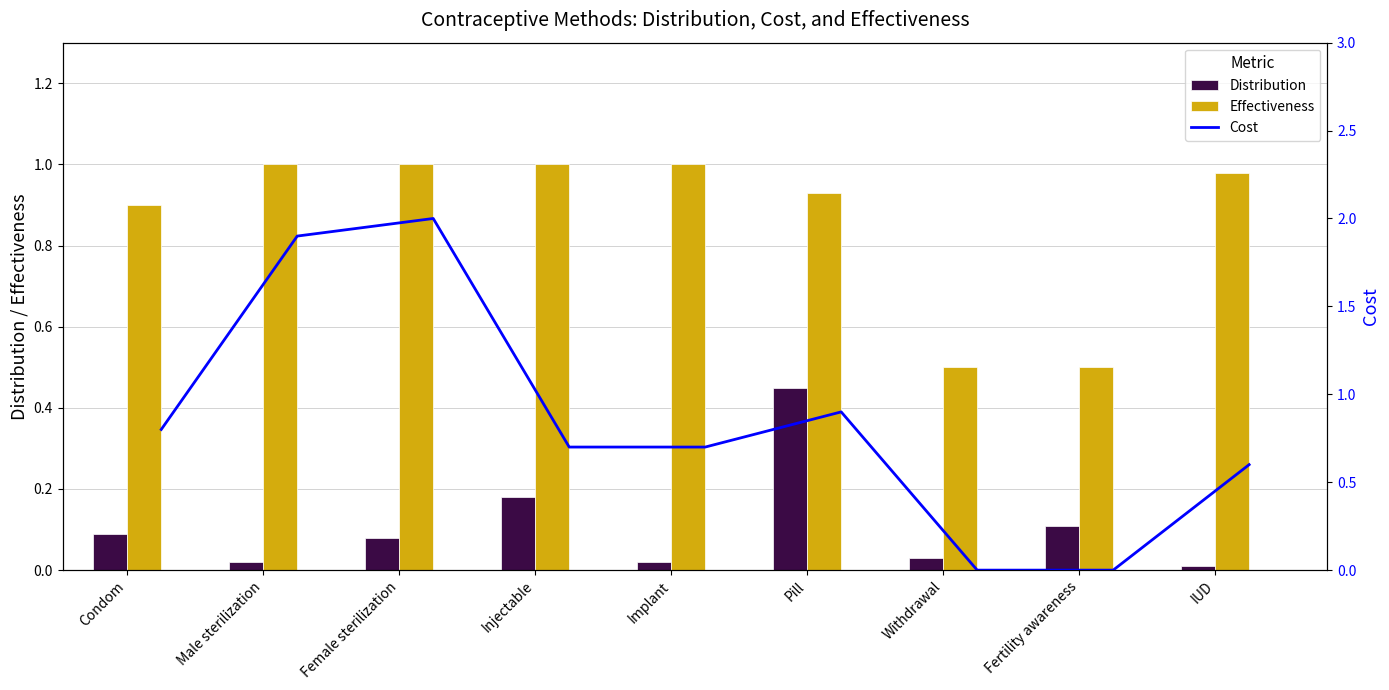

At which label is Distribution closest to 0?

IUD